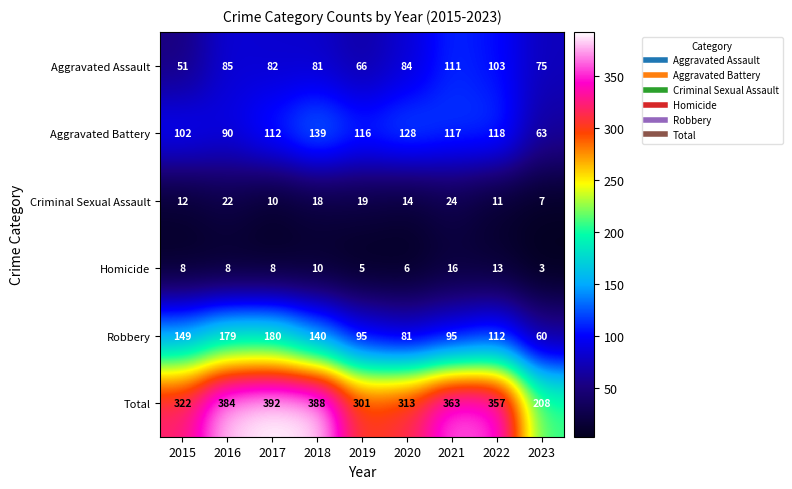

Between 2017 and 2020, which series saw the biggest shift?

Robbery